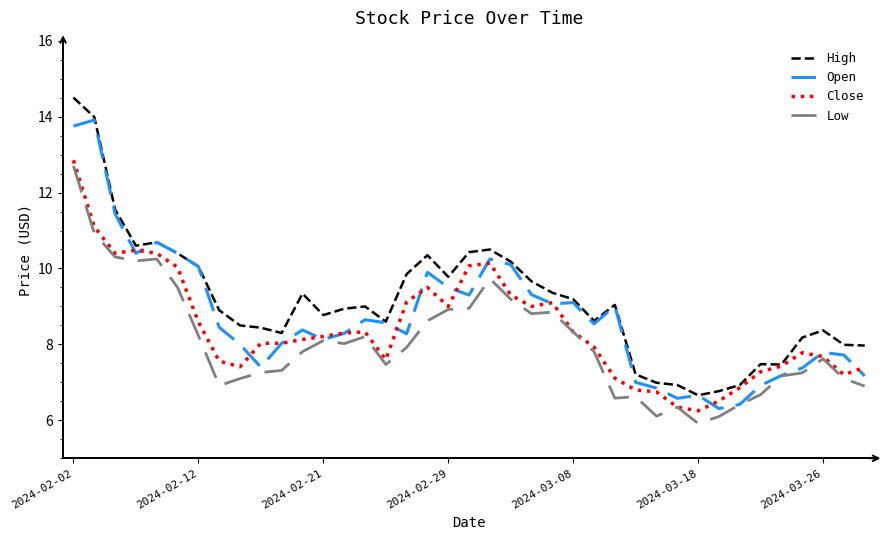

How many lines are shown in the chart?

4